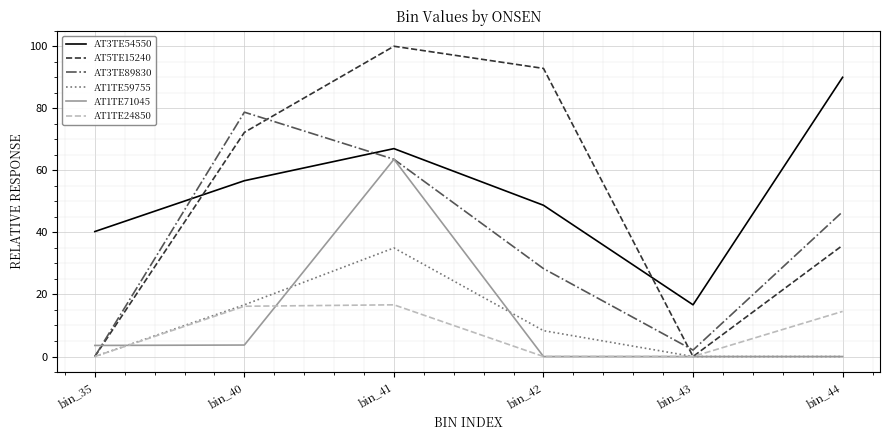

What is the total value across all series at bin_41?

345.8